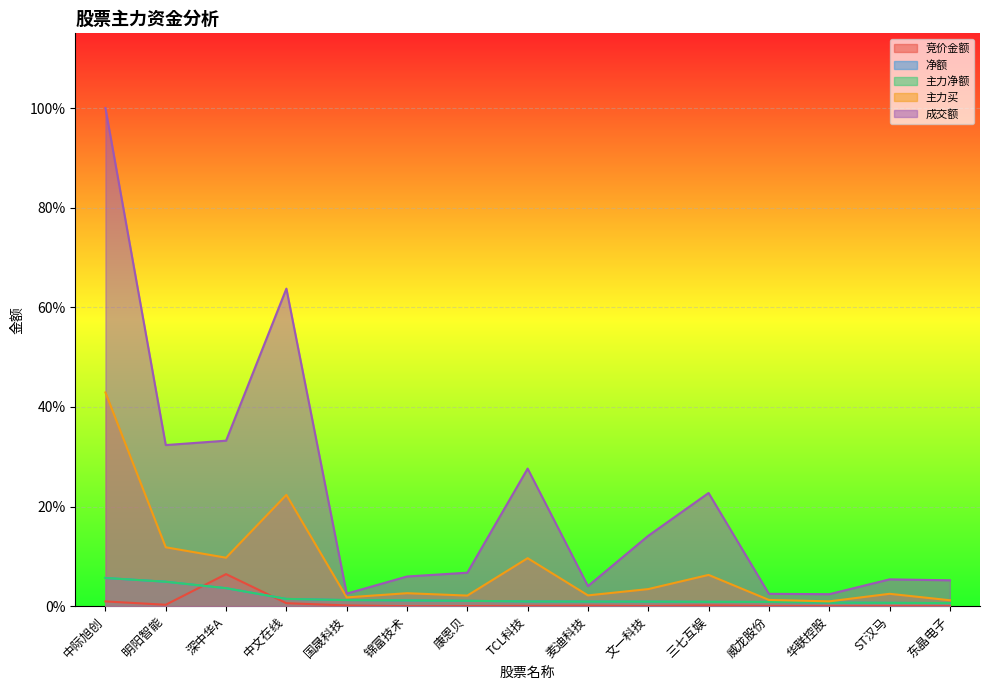

Which series has the largest total across all categories?

成交额